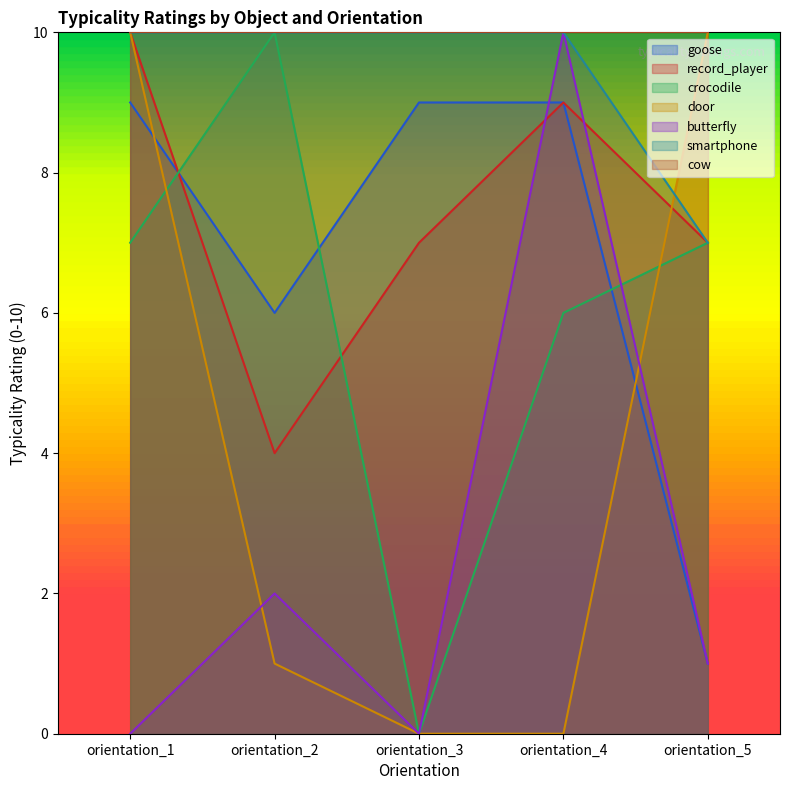

Between orientation_2 and orientation_4, which series saw the biggest shift?

butterfly